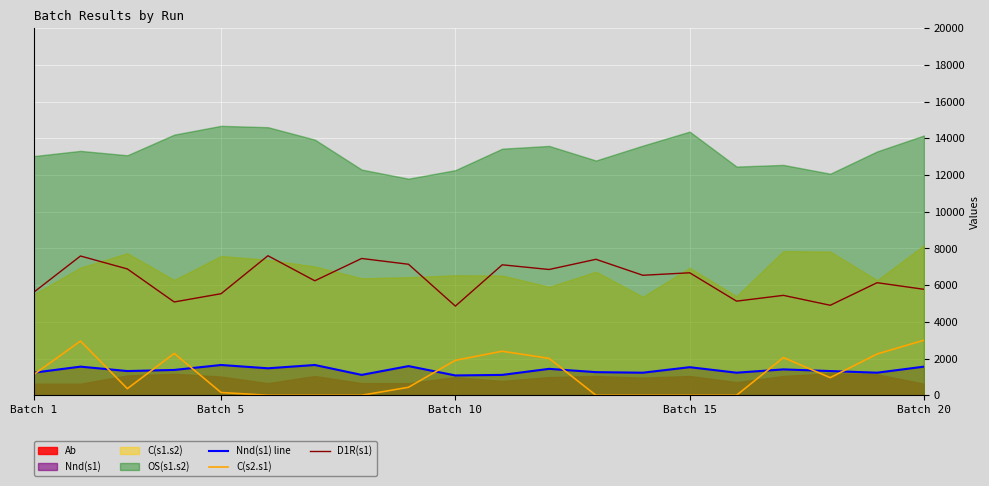

True or false: D1R(s1) and Nnd(s1) line intersect in this chart.

False